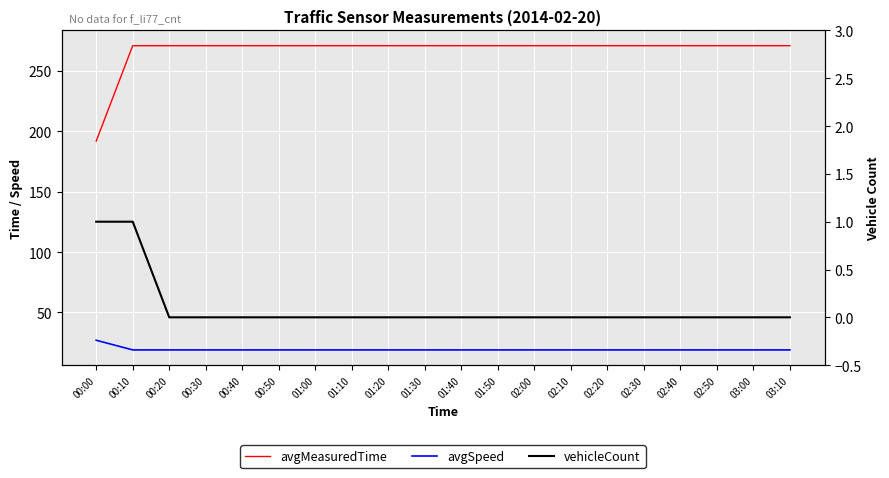

What is the greatest value displayed?

271